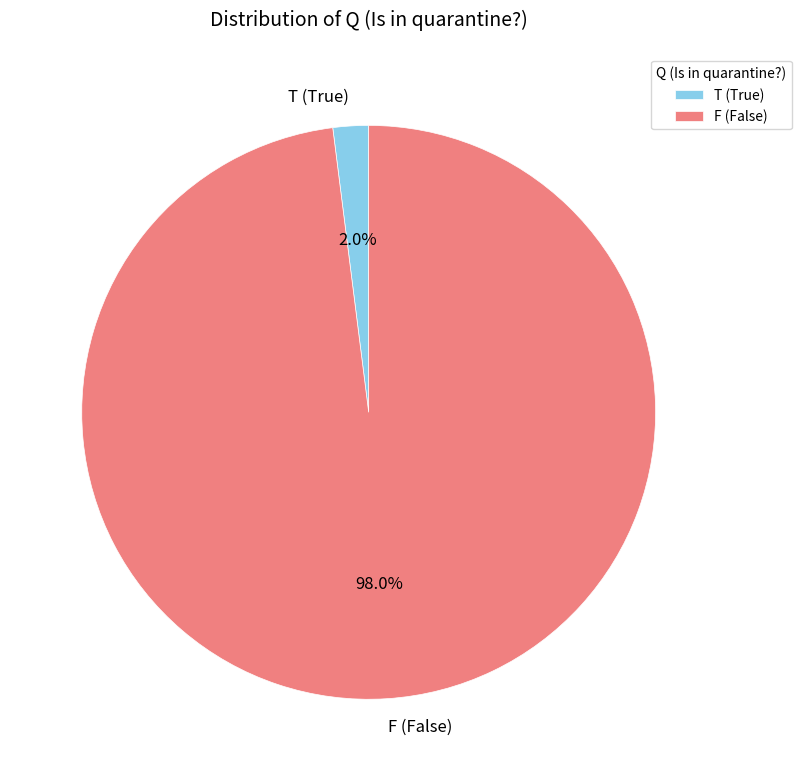

Does any single category account for the majority?

Yes